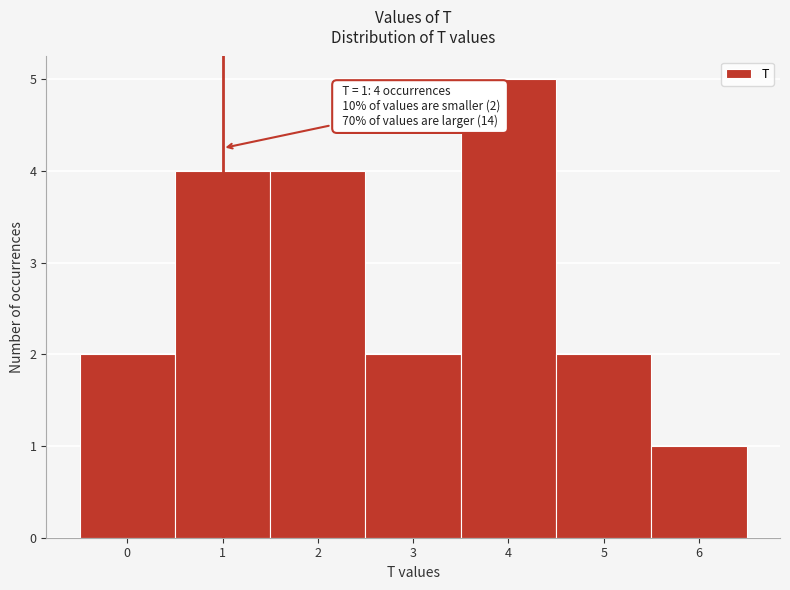

Which range on the x-axis has the tallest bar?

3.5 to 4.5